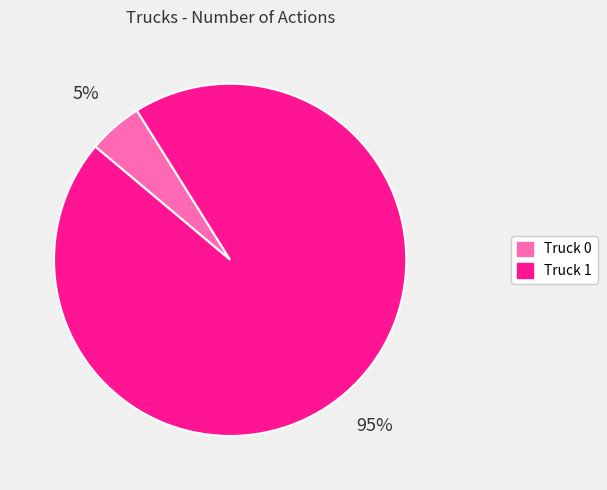

What percentage is the Truck 0 slice, to the nearest percent?

5%